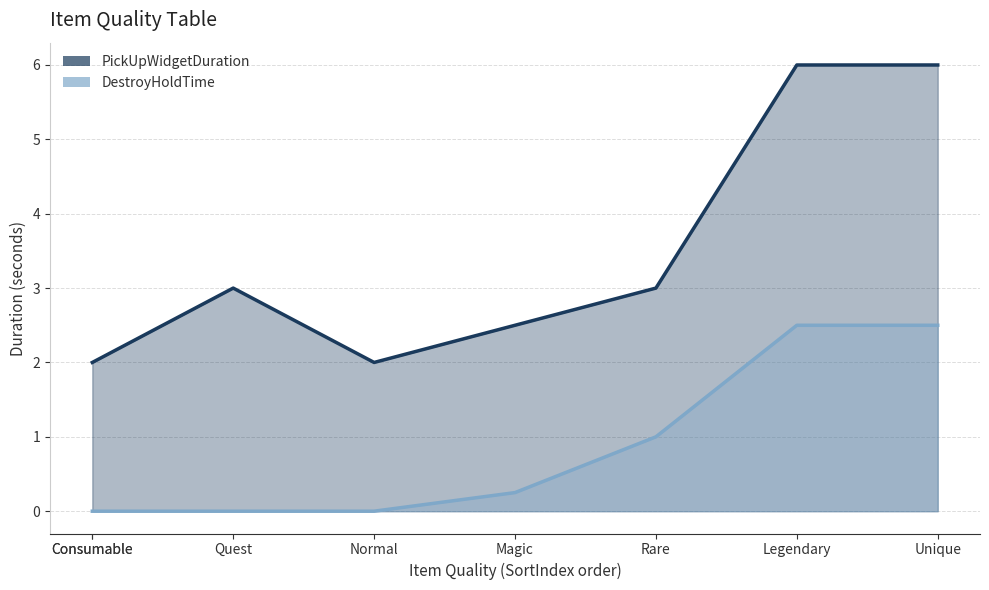

What are all the series names shown in the legend?

PickUpWidgetDuration, DestroyHoldTime